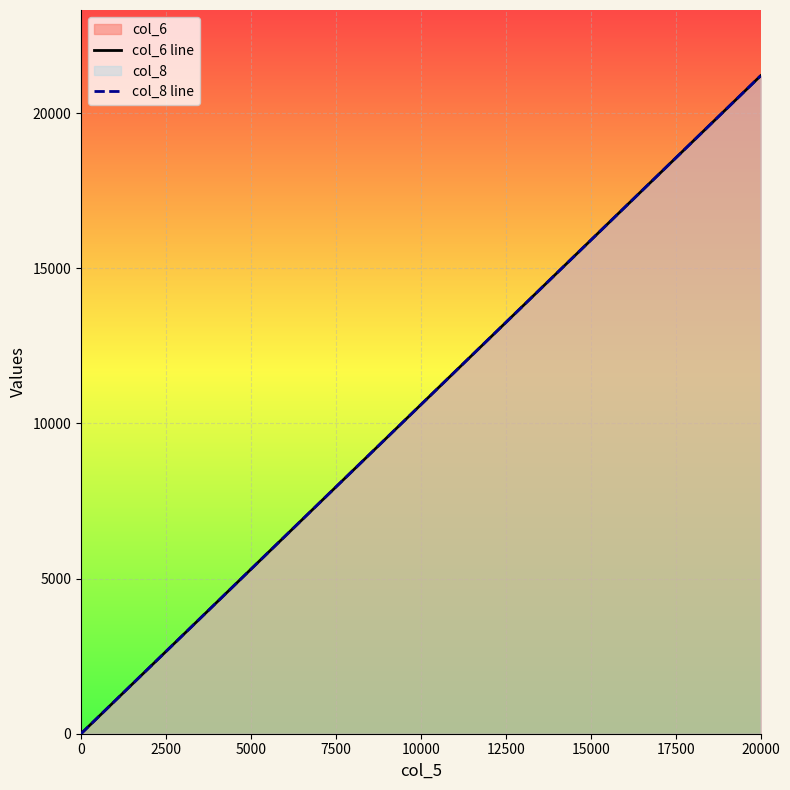

Is the value of col_8 line at 2500 greater than the value of col_6 line at 2500?

No